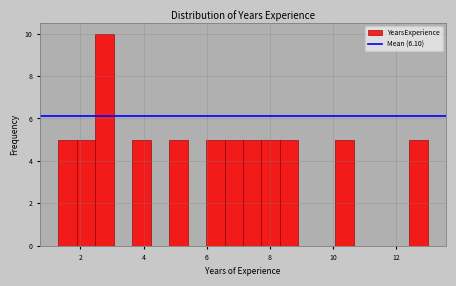

Around what value on the x-axis is the tallest bar? Give the approximate position of its centre, as read against the axis.

2.8